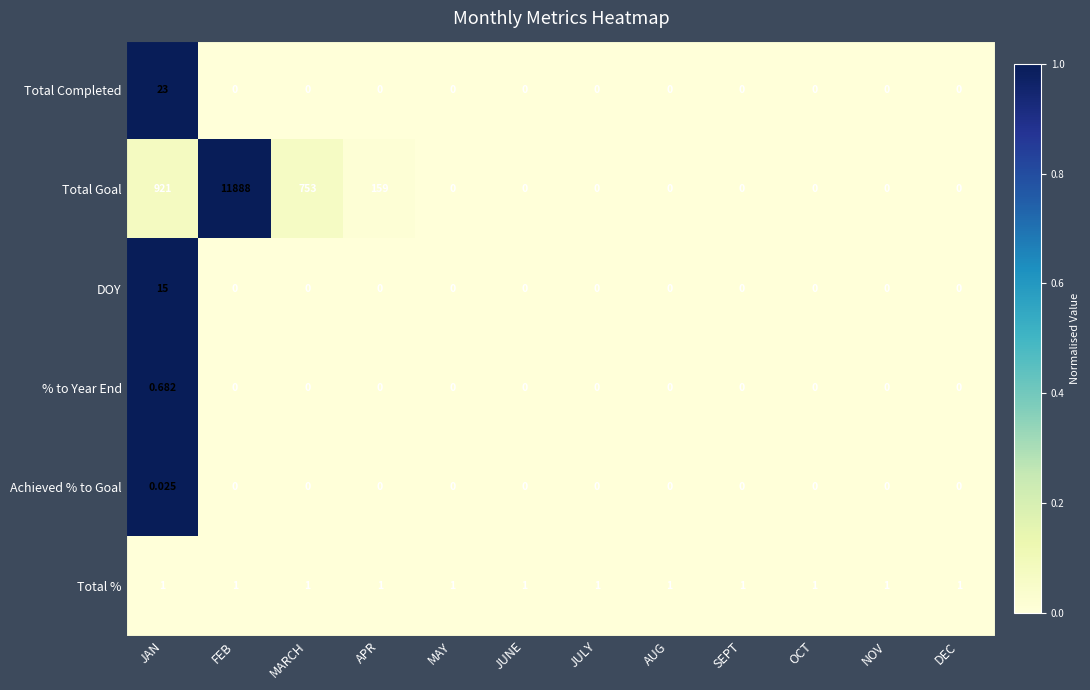

Which series has the widest spread of values?

Total Goal